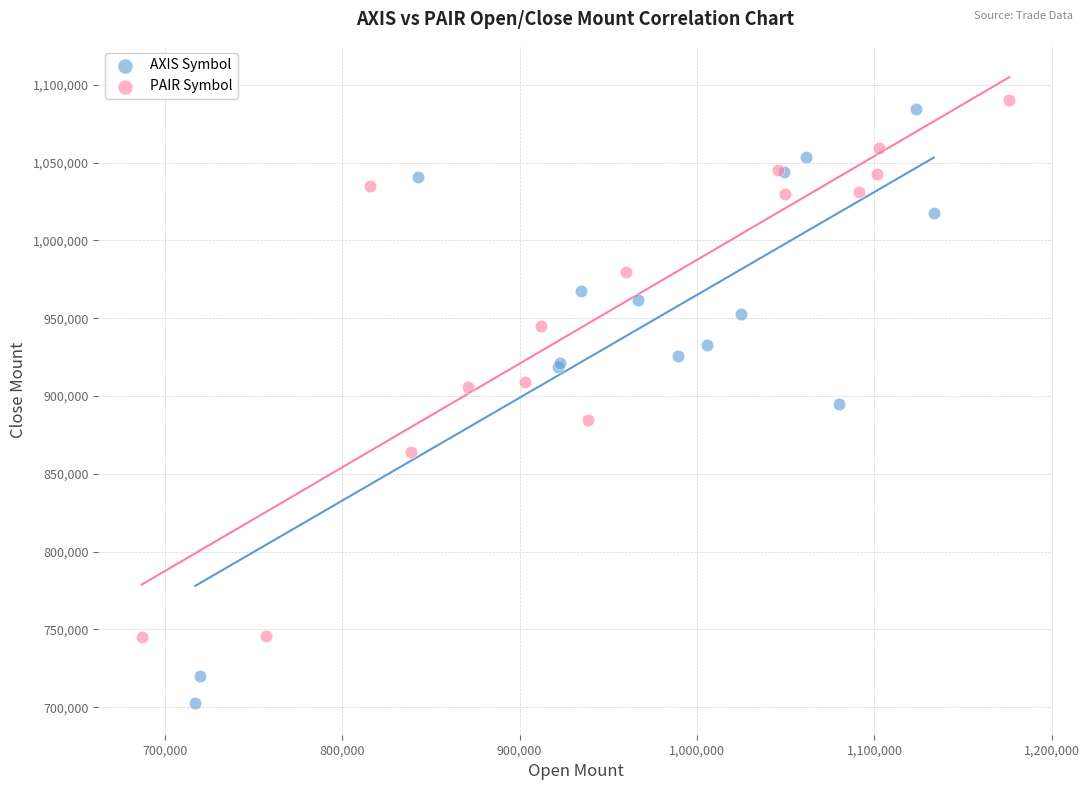

Which series contains the lowest Y value?

AXIS Symbol